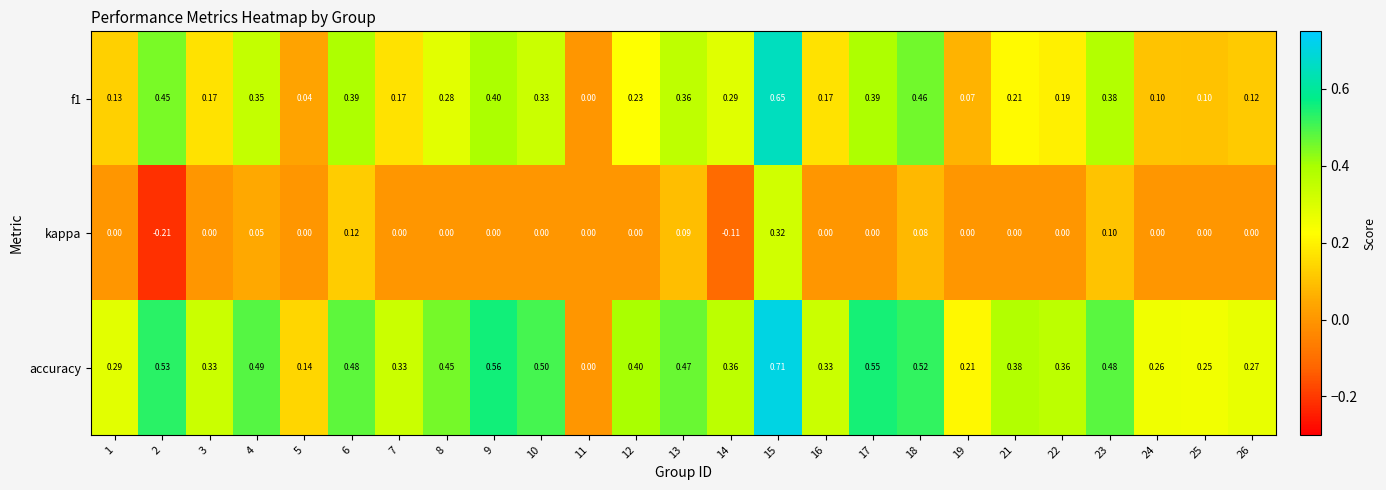

Which series has the largest total across all categories?

accuracy